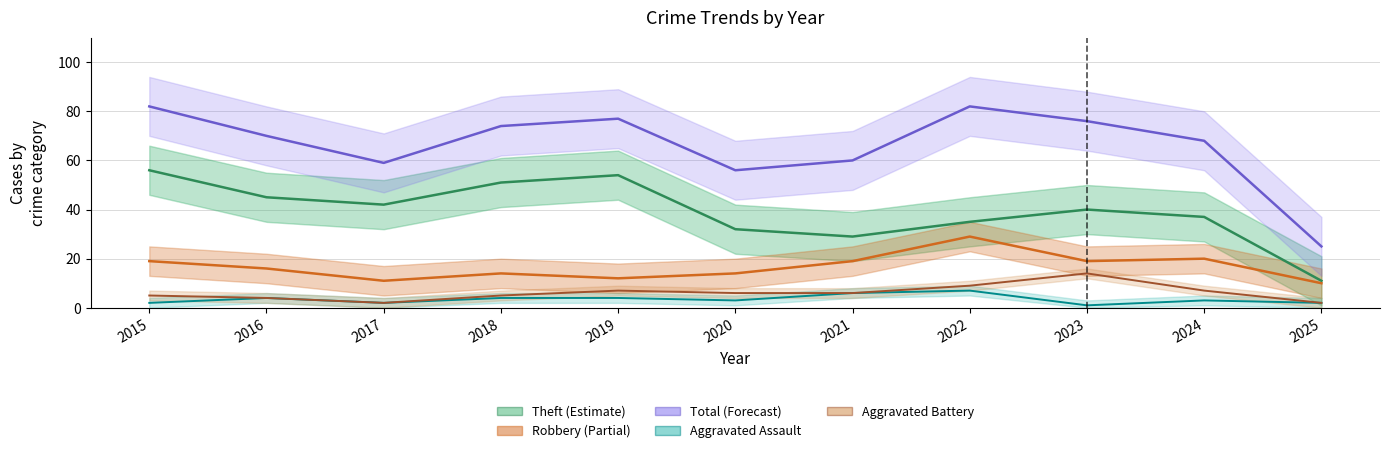

True or false: Robbery has more than 2 interior local peaks.

True